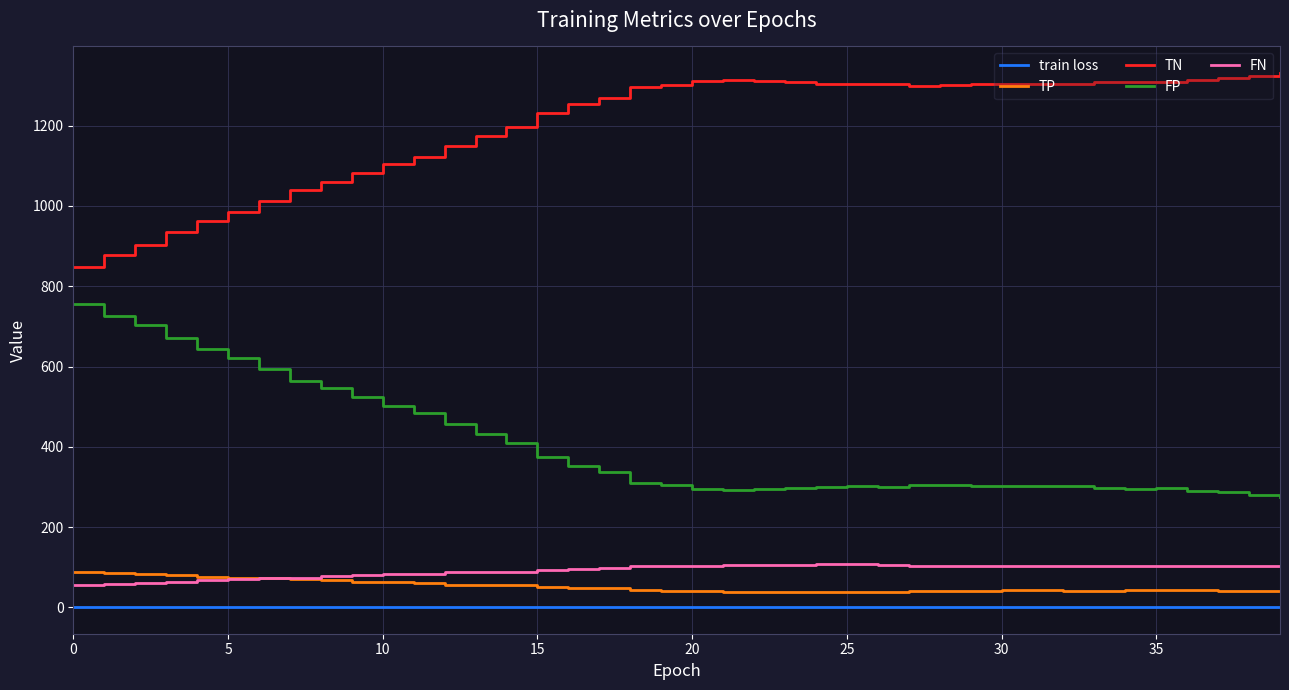

Which series has the largest total across all categories?

TN